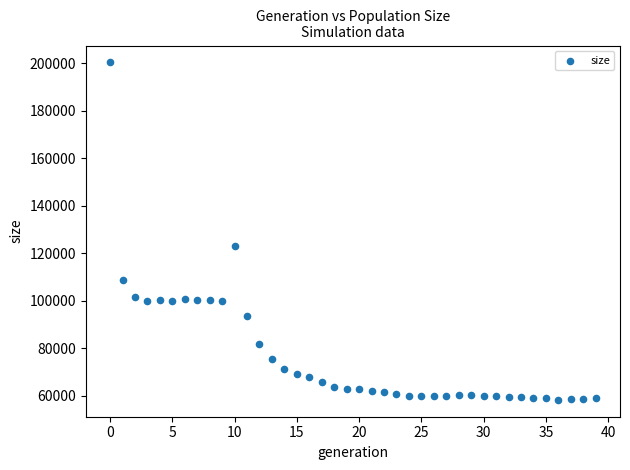

What Y value in the scatter plot is closest to 129390?

123070